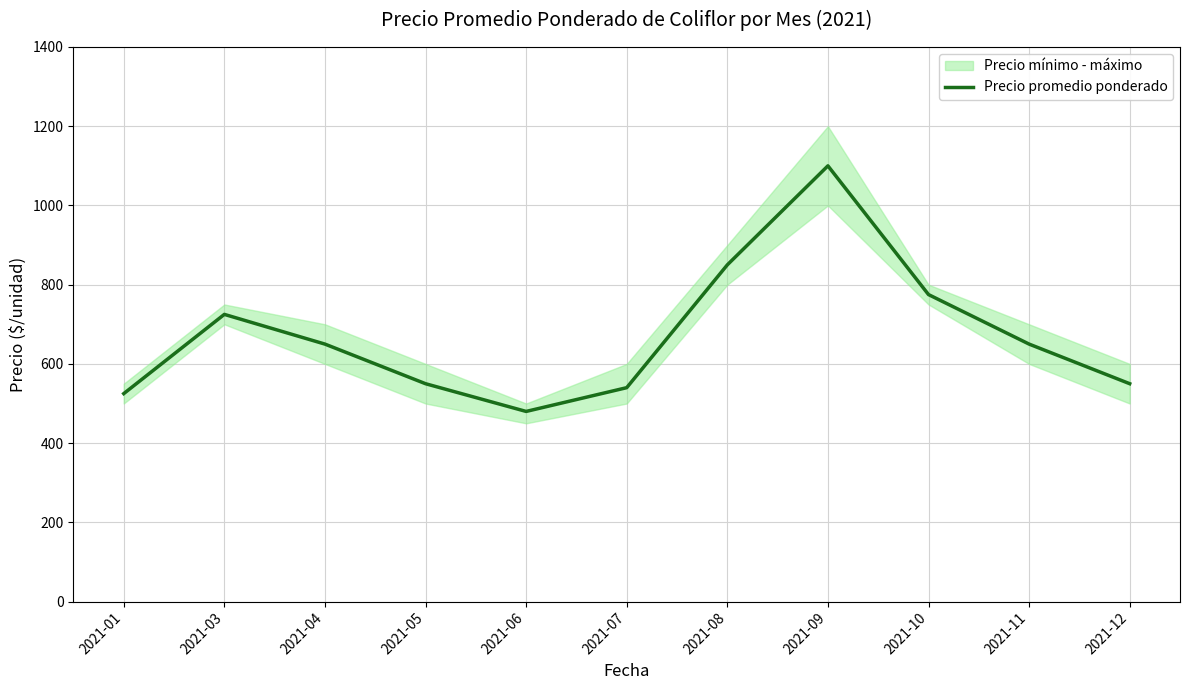

What is the value of the 5th point from the left?

480